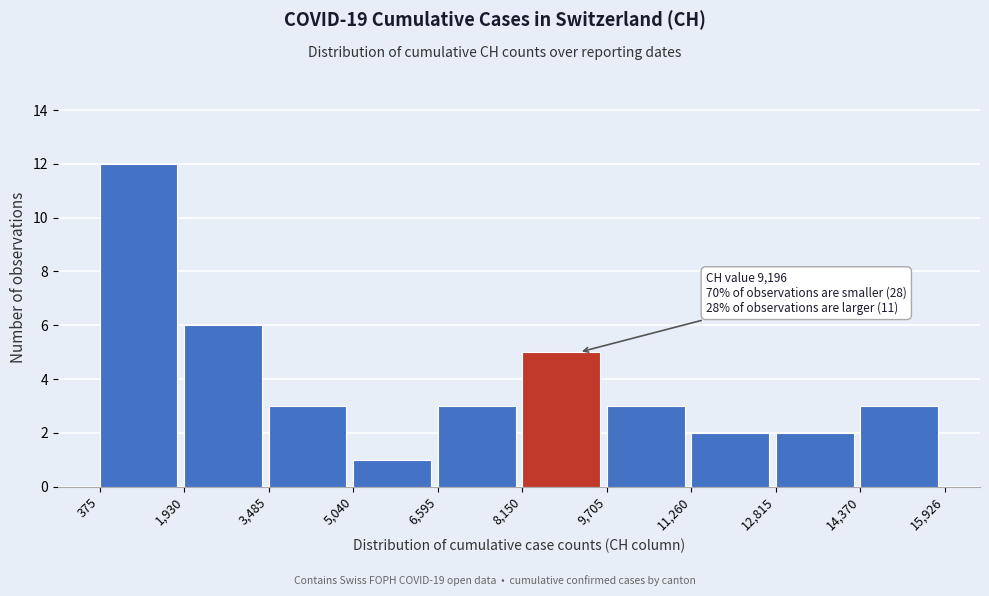

Over which range of the x-axis is the bar tallest?

375 to 1,930